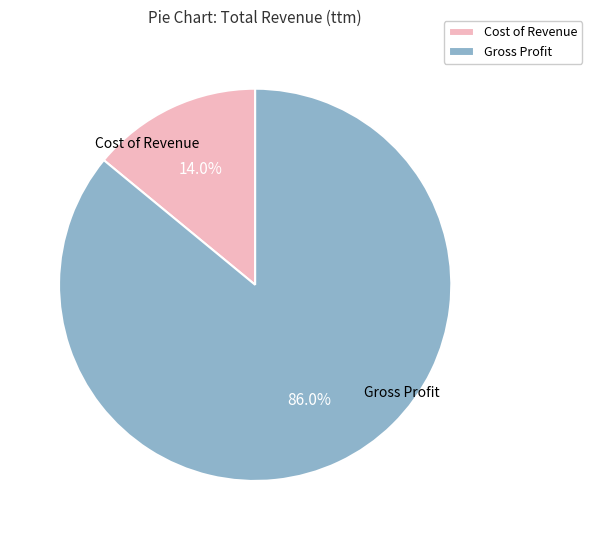

To the nearest percent, what is the combined percentage of Cost of Revenue and Gross Profit?

100%